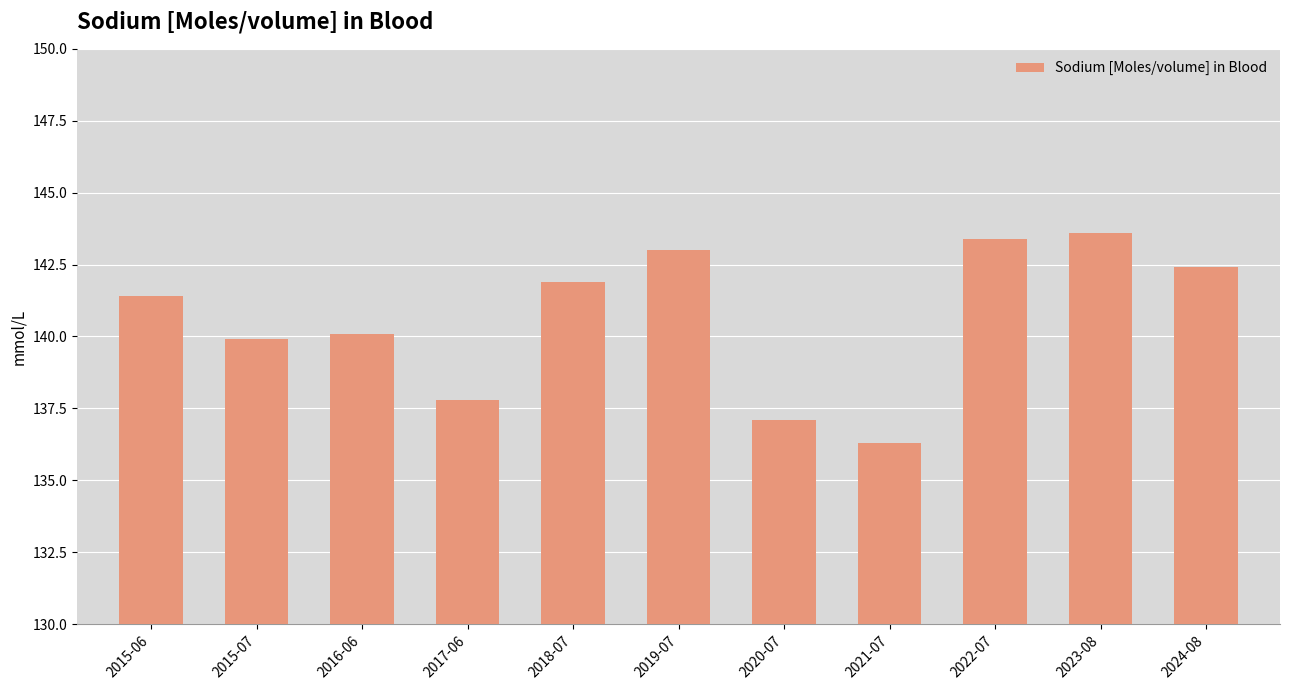

Between 2019-07 and 2023-08, which is larger?

2023-08